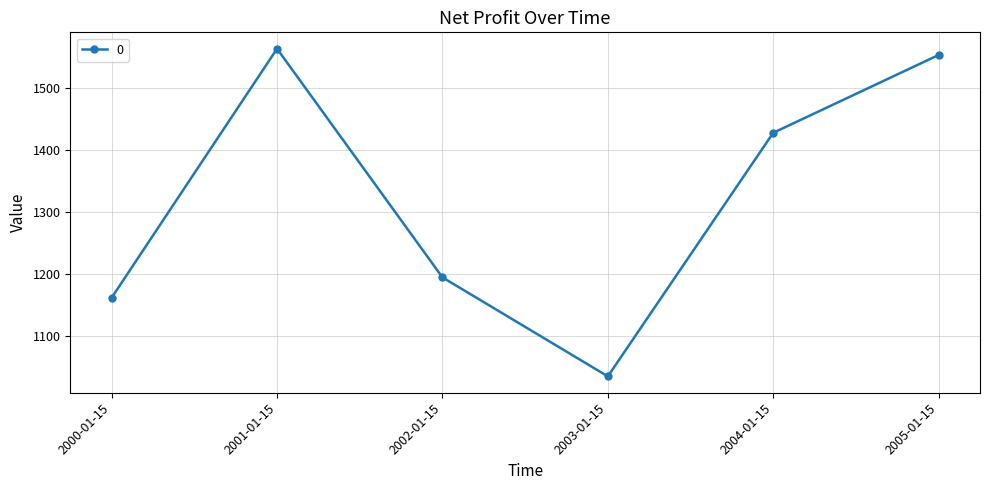

Reading left to right, transcribe all the data shown in this chart.

2000-01-15=1162.0	2001-01-15=1563.6	2002-01-15=1194.8	2003-01-15=1035.2	2004-01-15=1428.1	2005-01-15=1553.5